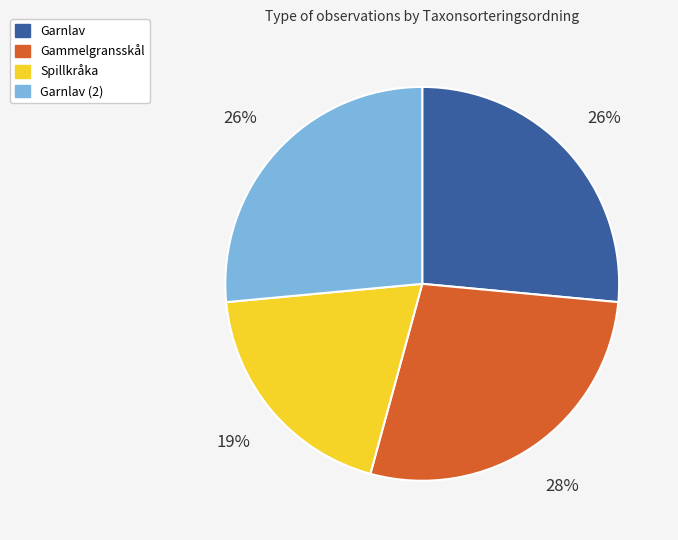

Is there a majority slice in this chart?

No